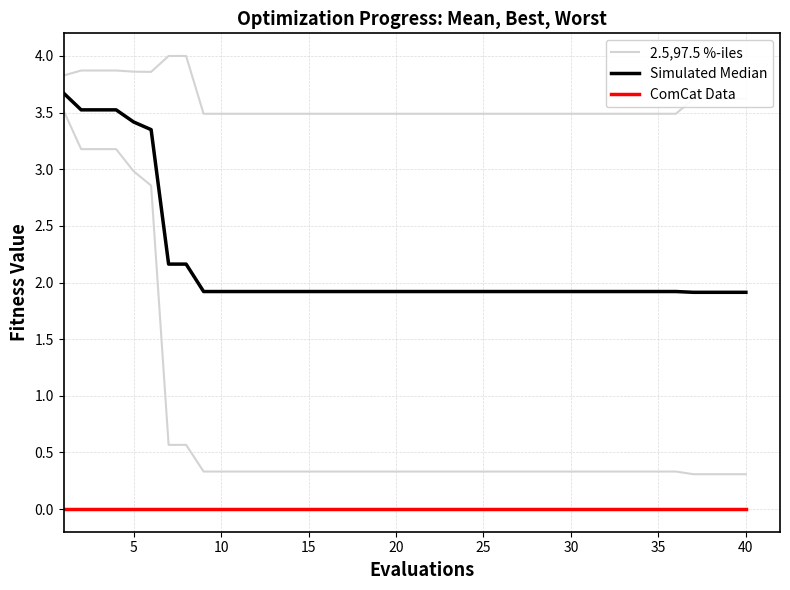

In 2.5,97.5 %-iles, how many points are lower than both neighbors (excluding endpoints)?

1